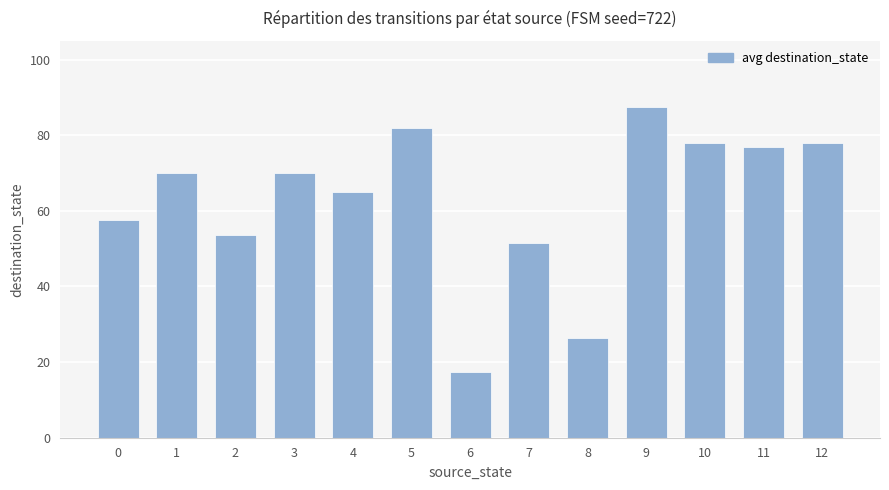

What is the value of the 4th bar from the left?

70.0